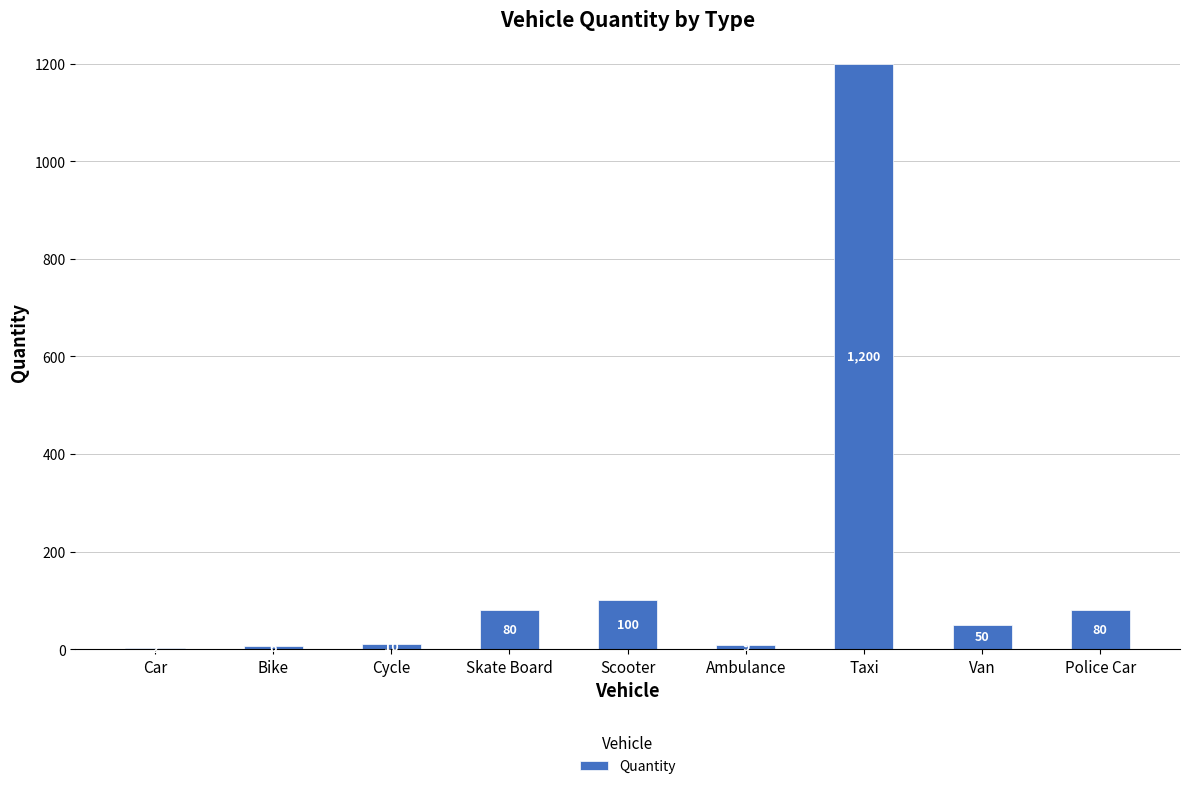

What is the ratio of the value at Taxi to the value at Bike?

200.0